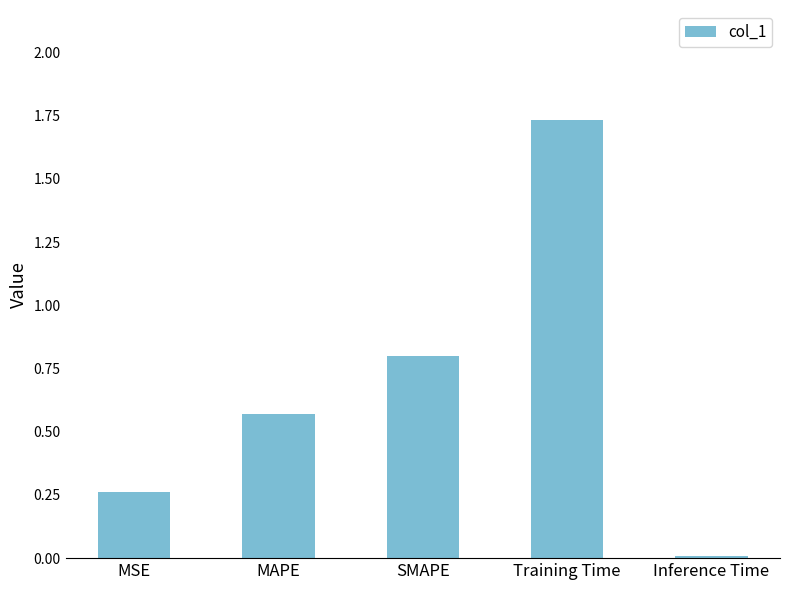

What is the sum of all values?

3.4